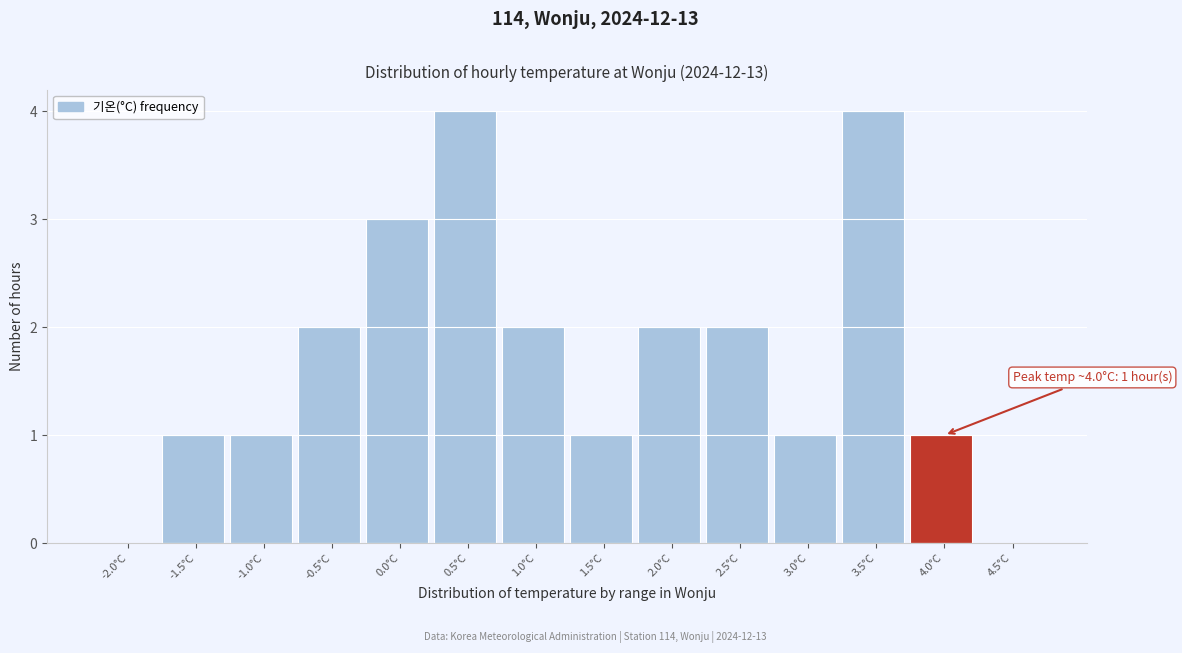

Reading left to right, list all the values displayed in this chart.

-2.0°C=0	-1.5°C=1	-1.0°C=1	-0.5°C=2	0.0°C=3	0.5°C=4	1.0°C=2	1.5°C=1	2.0°C=2	2.5°C=2	3.0°C=1	3.5°C=4	4.0°C=1	4.5°C=0